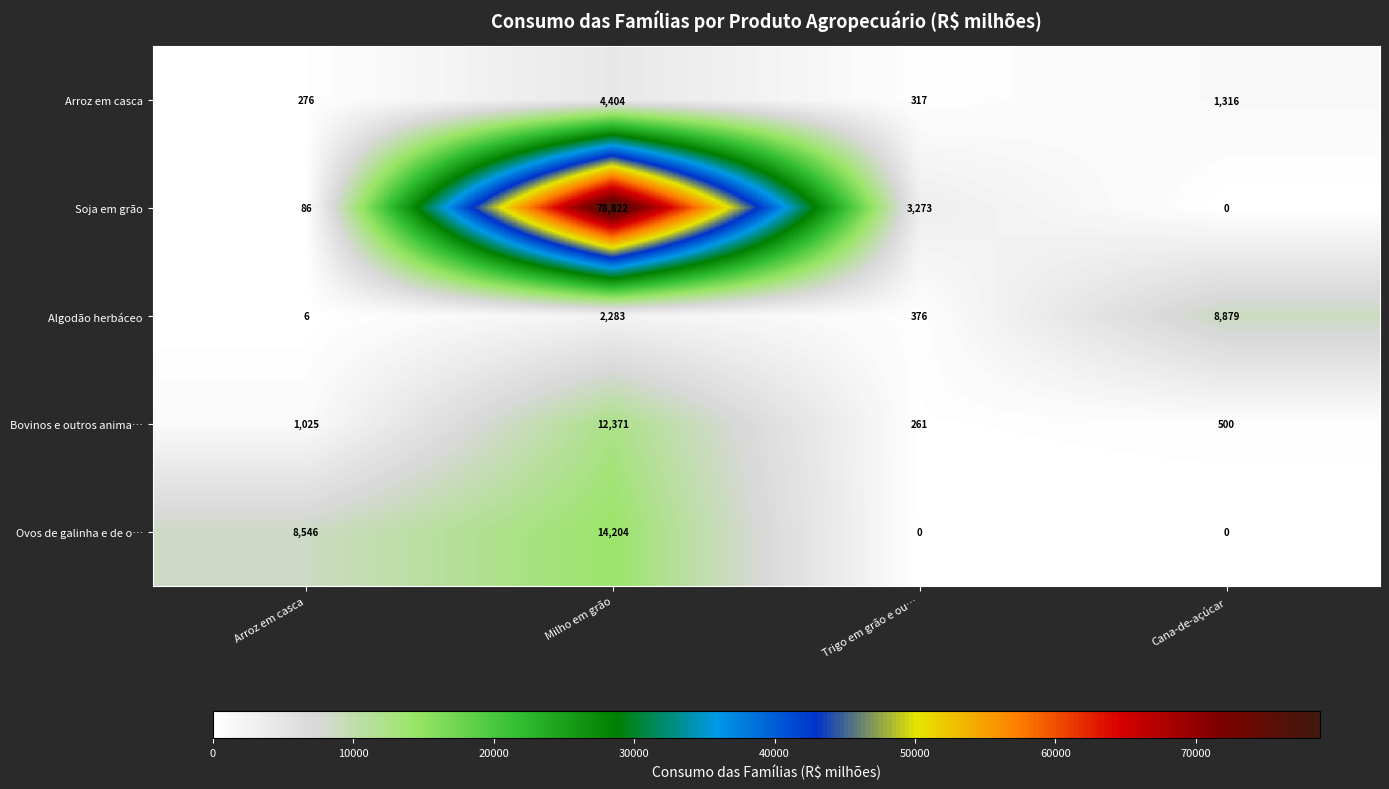

Which series has the largest range (max minus min)?

Soja em grão